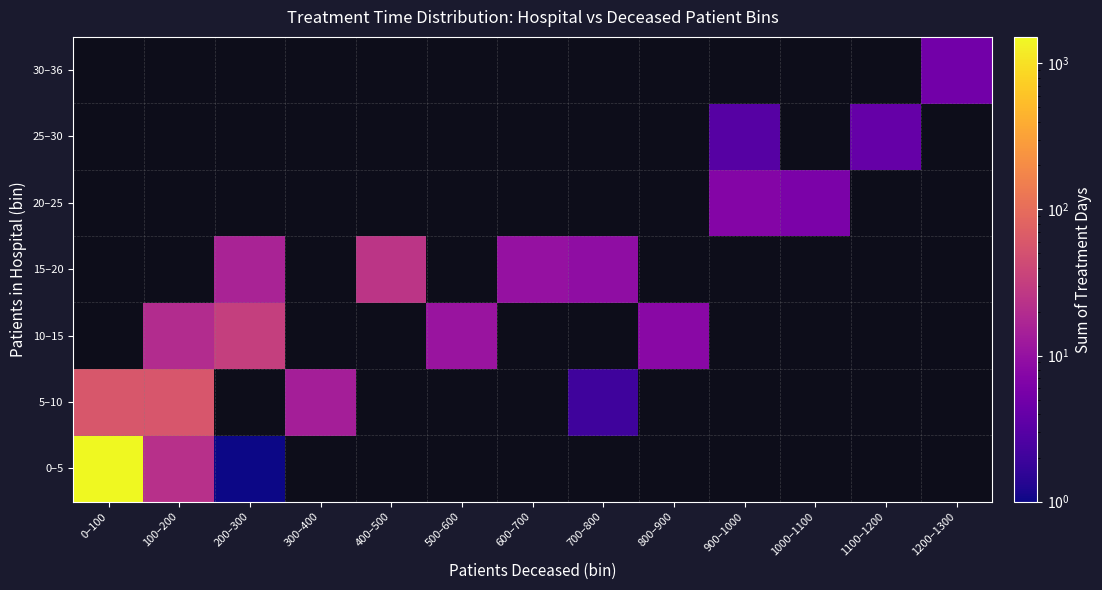

Which series has the widest spread of values?

0–5